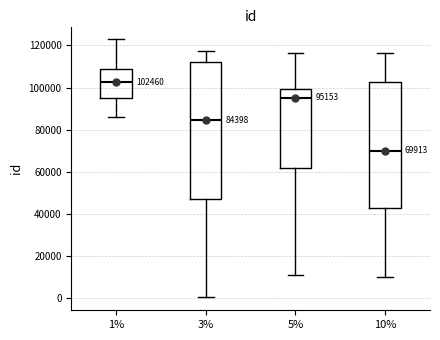

Which box's median line is the highest?

1%